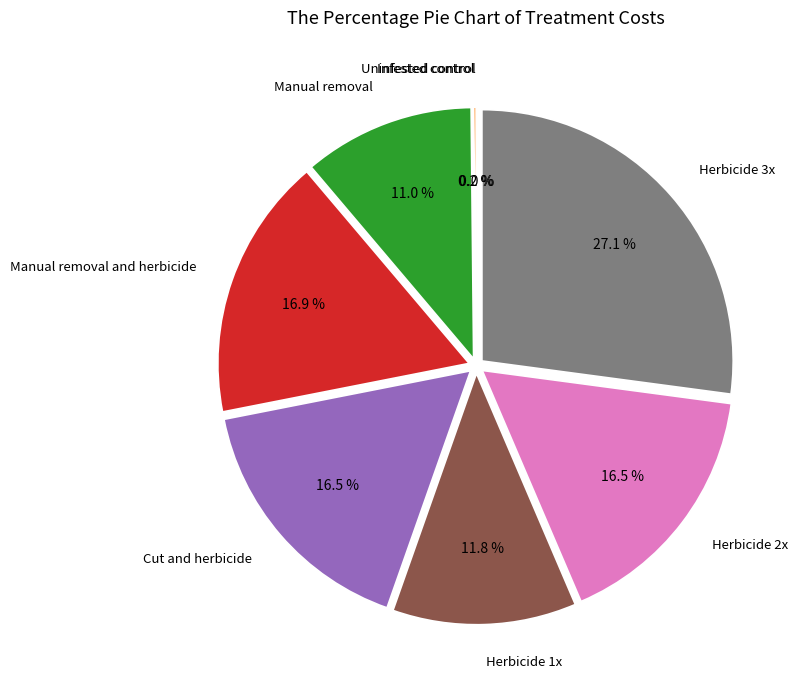

To the nearest percent, what is the difference between the largest and smallest slice percentages?

27%